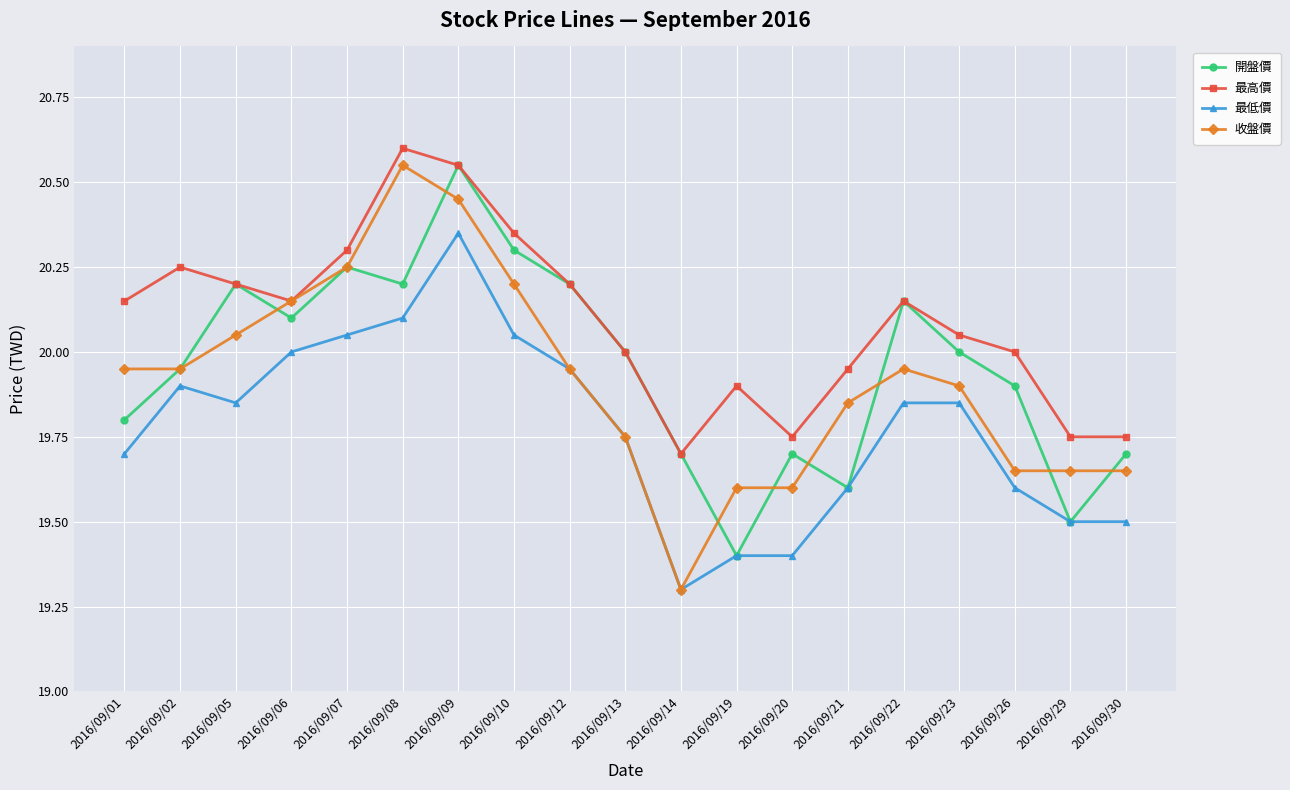

Where is 最低價 nearest to the value 19?

2016/09/14